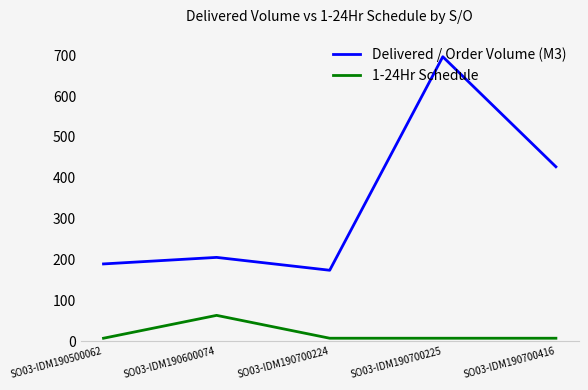

Which label corresponds to the largest value in the chart?

SO03-IDM190700225